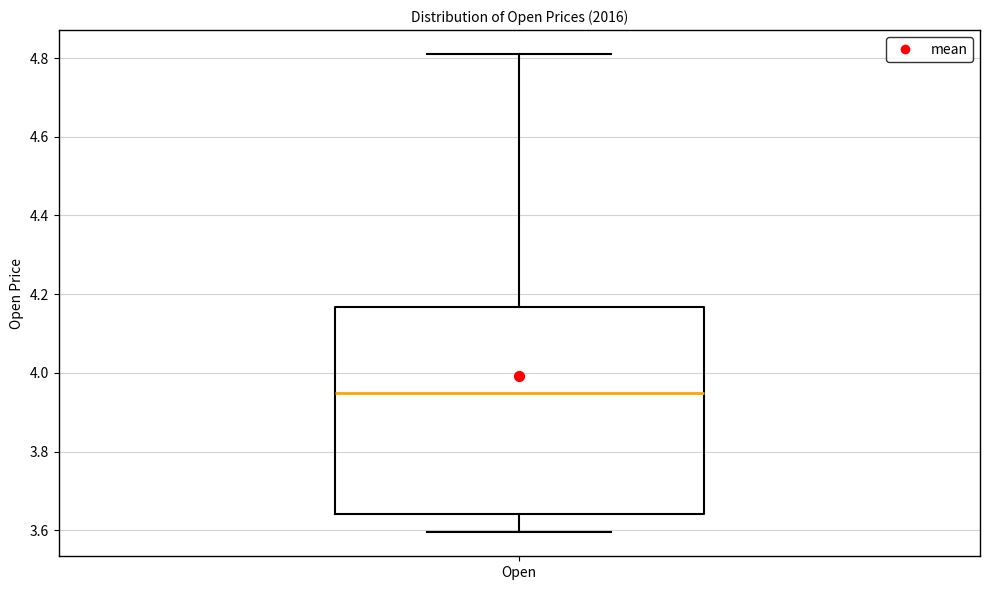

Transcribe this box plot: give where the median line is, the range the box spans, and where the two whiskers end, as read against the y-axis. The values are not printed on the chart, so give them approximately, as read against the axis.

median 3.94, box 3.64 to 4.16, whiskers 3.60 to 4.82